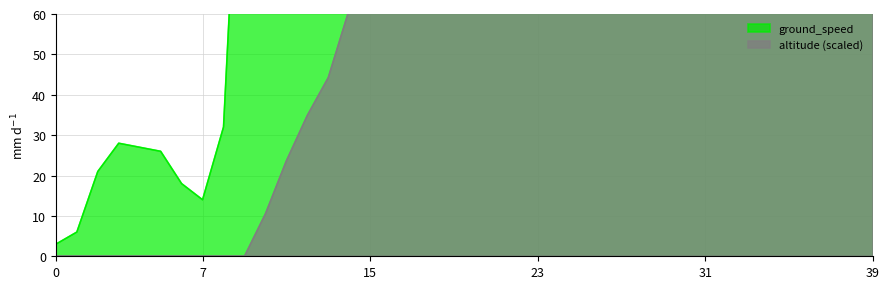

What is the maximum value shown in the chart?

480.4